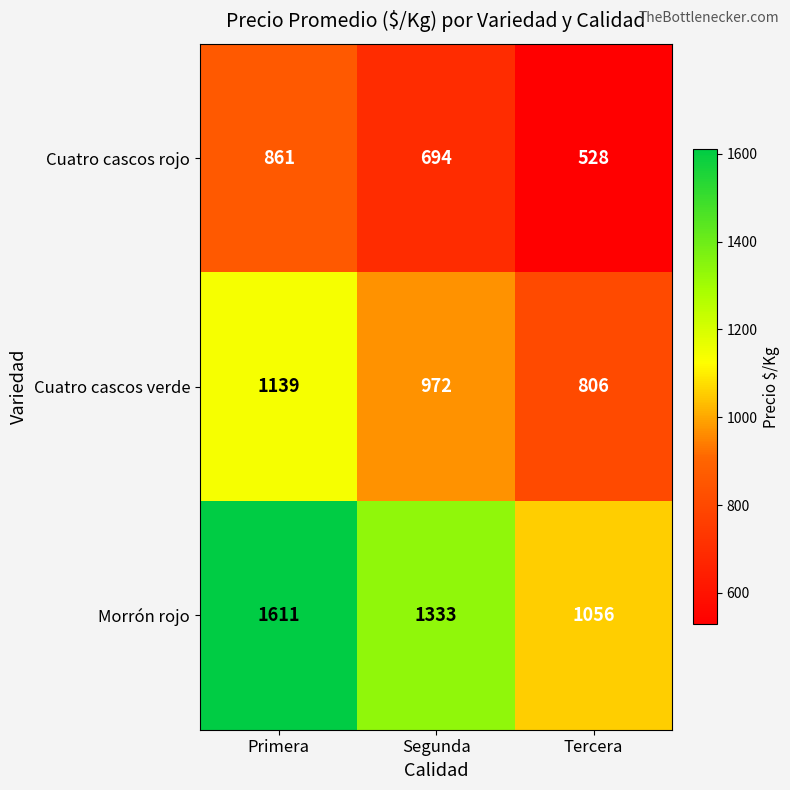

Reading left to right, what are all the values shown in this chart?

Cuatro cascos rojo: 861	694	528
Cuatro cascos verde: 1139	972	806
Morrón rojo: 1611	1333	1056